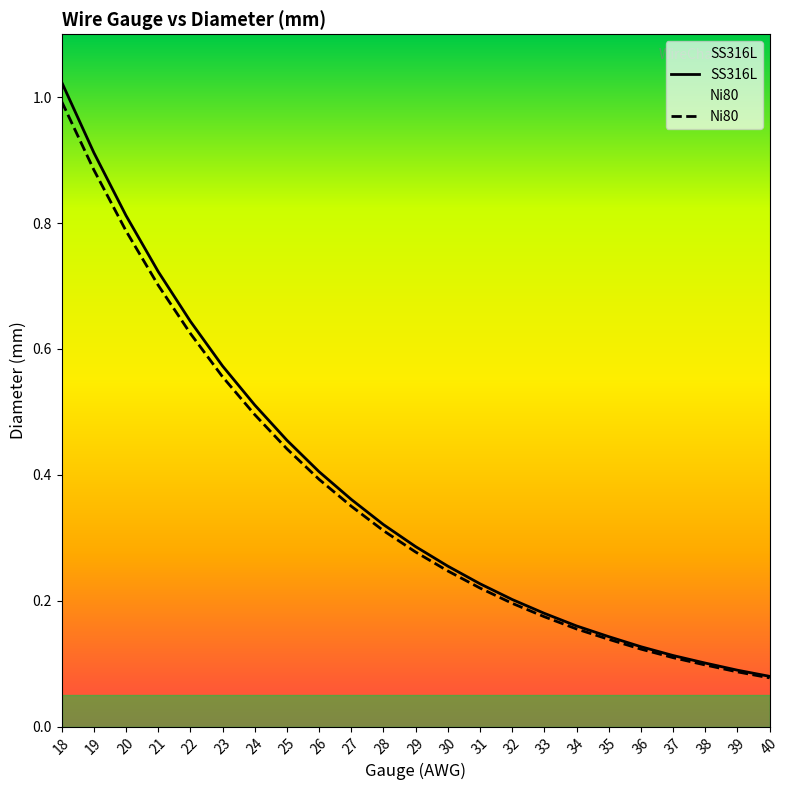

The Ni80 series shows 0.2 at 37. True or false?

False